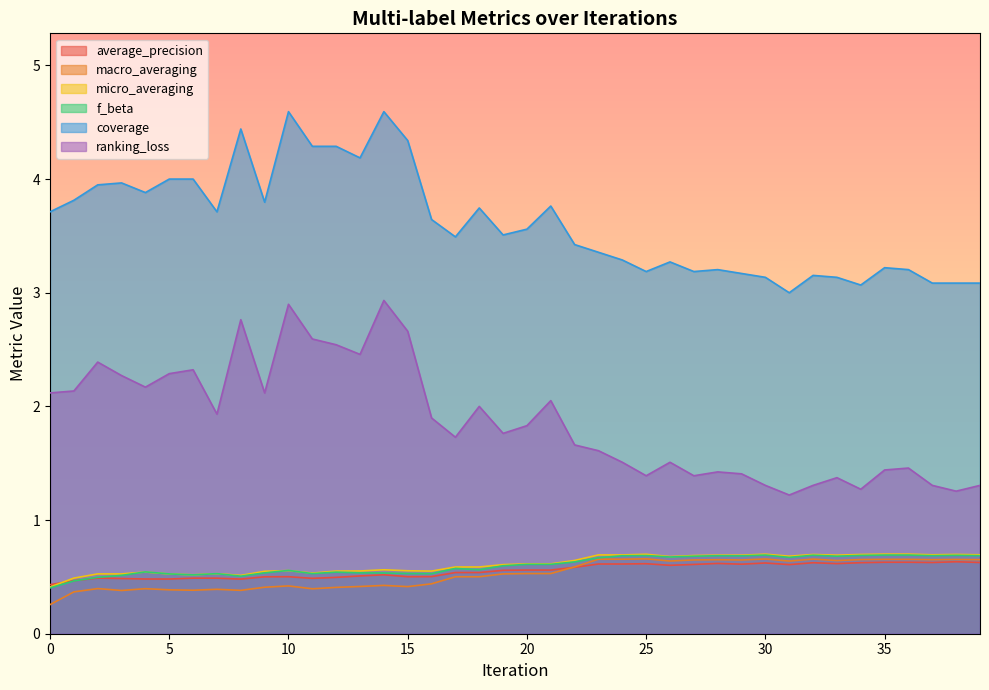

Reading left to right, what are all the values shown in this chart?

average_precision: 0.4	0.5	0.5	0.5	0.5	0.5	0.5	0.5	0.5	0.5	0.5	0.5	0.5	0.5	0.5	0.5	0.5	0.5	0.5	0.6	0.6	0.6	0.6	0.6	0.6	0.6	0.6	0.6	0.6	0.6	0.6	0.6	0.6	0.6	0.6	0.6	0.6	0.6	0.6	0.6
macro_averaging: 0.3	0.4	0.4	0.4	0.4	0.4	0.4	0.4	0.4	0.4	0.4	0.4	0.4	0.4	0.4	0.4	0.4	0.5	0.5	0.5	0.5	0.5	0.6	0.7	0.7	0.7	0.6	0.6	0.7	0.6	0.7	0.6	0.7	0.6	0.7	0.7	0.7	0.7	0.7	0.7
micro_averaging: 0.4	0.5	0.5	0.5	0.5	0.5	0.5	0.5	0.5	0.5	0.6	0.5	0.6	0.6	0.6	0.6	0.6	0.6	0.6	0.6	0.6	0.6	0.6	0.7	0.7	0.7	0.7	0.7	0.7	0.7	0.7	0.7	0.7	0.7	0.7	0.7	0.7	0.7	0.7	0.7
f_beta: 0.4	0.5	0.5	0.5	0.5	0.5	0.5	0.5	0.5	0.5	0.6	0.5	0.5	0.5	0.5	0.5	0.5	0.6	0.6	0.6	0.6	0.6	0.6	0.7	0.7	0.7	0.7	0.7	0.7	0.7	0.7	0.7	0.7	0.7	0.7	0.7	0.7	0.7	0.7	0.7
coverage: 3.7	3.8	3.9	4.0	3.9	4.0	4.0	3.7	4.4	3.8	4.6	4.3	4.3	4.2	4.6	4.3	3.6	3.5	3.7	3.5	3.6	3.8	3.4	3.4	3.3	3.2	3.3	3.2	3.2	3.2	3.1	3.0	3.2	3.1	3.1	3.2	3.2	3.1	3.1	3.1
ranking_loss: 2.1	2.1	2.4	2.3	2.2	2.3	2.3	1.9	2.8	2.1	2.9	2.6	2.5	2.5	2.9	2.7	1.9	1.7	2.0	1.8	1.8	2.1	1.7	1.6	1.5	1.4	1.5	1.4	1.4	1.4	1.3	1.2	1.3	1.4	1.3	1.4	1.5	1.3	1.3	1.3